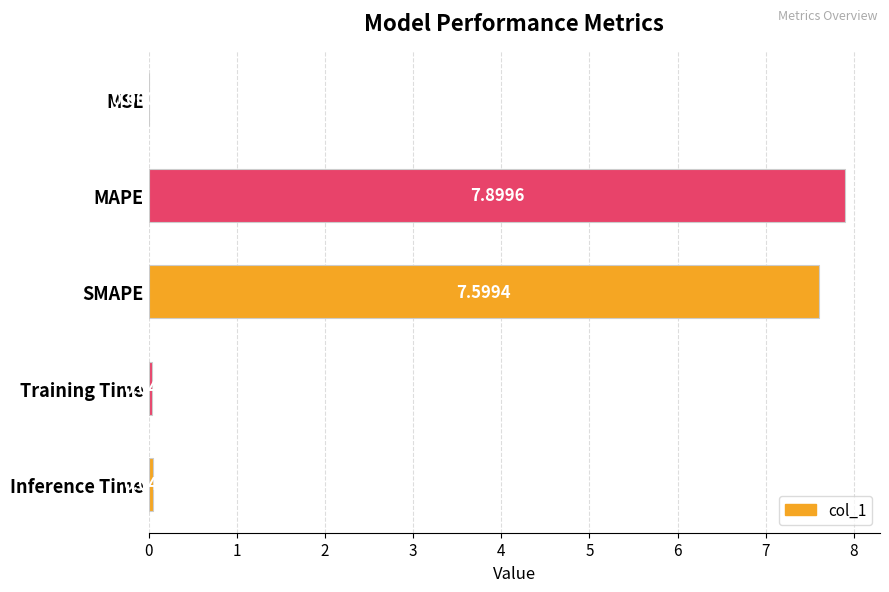

What is the sum of all values?

15.6